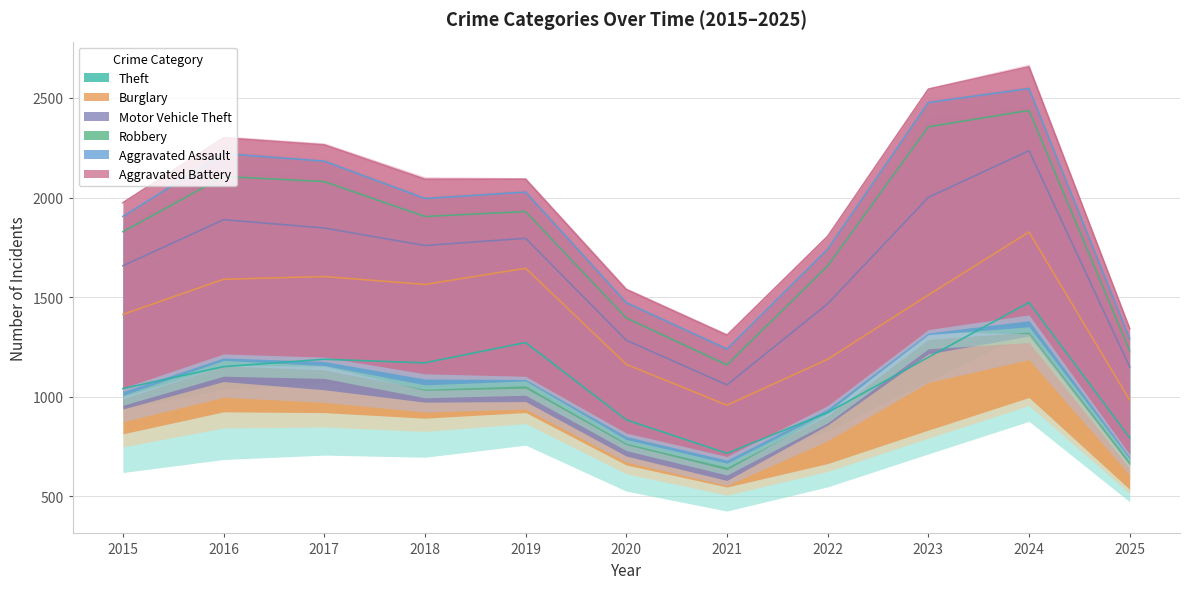

Rank the series at 2015 from lowest to highest value.

Aggravated Assault, Aggravated Battery, Robbery, Motor Vehicle Theft, Burglary, Theft